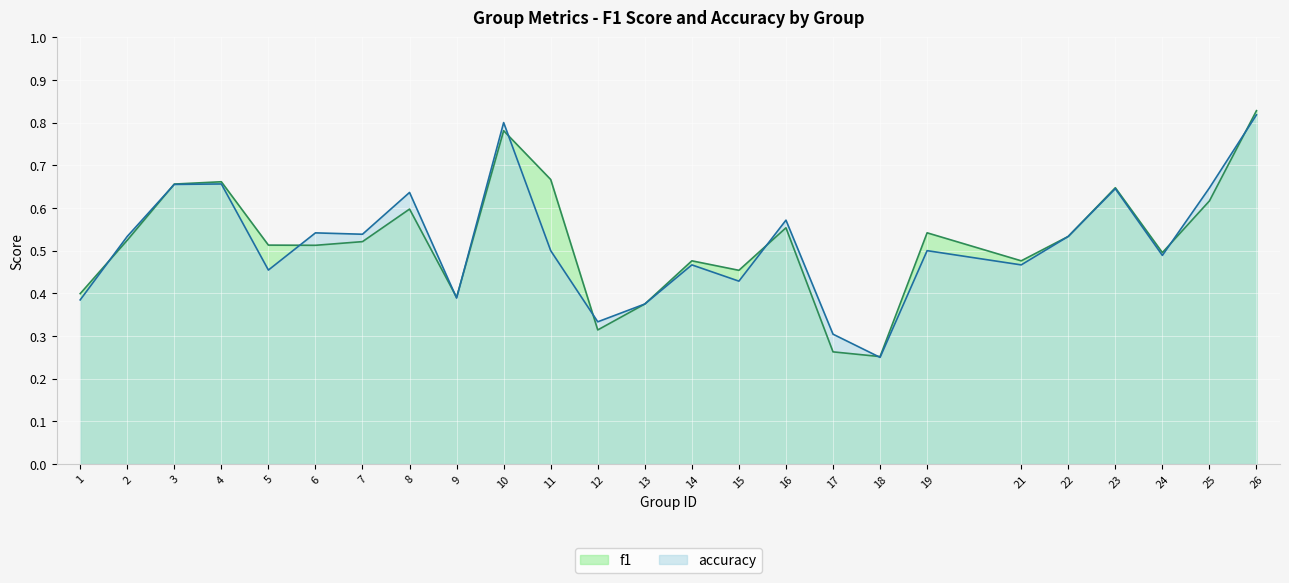

What is the difference between the accuracy values at 18 and 21?

0.2